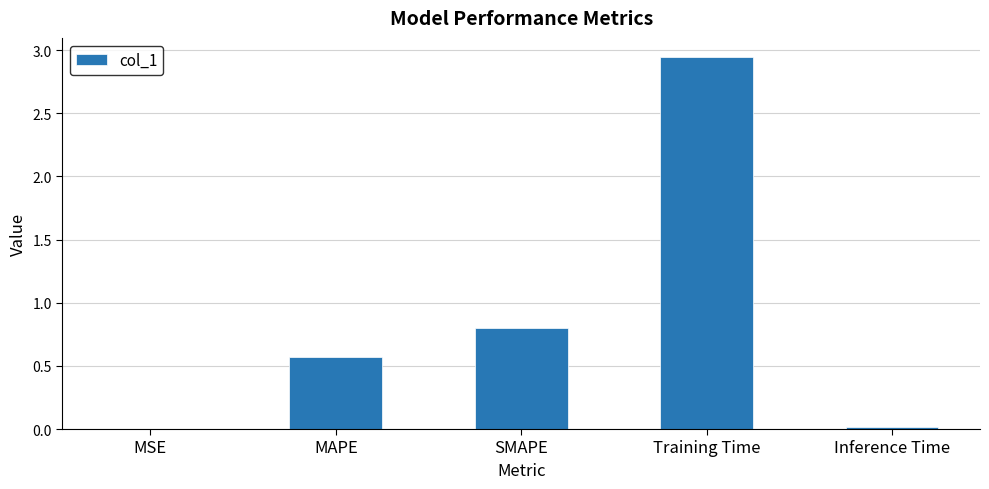

Does the chart contain stacked bars?

No